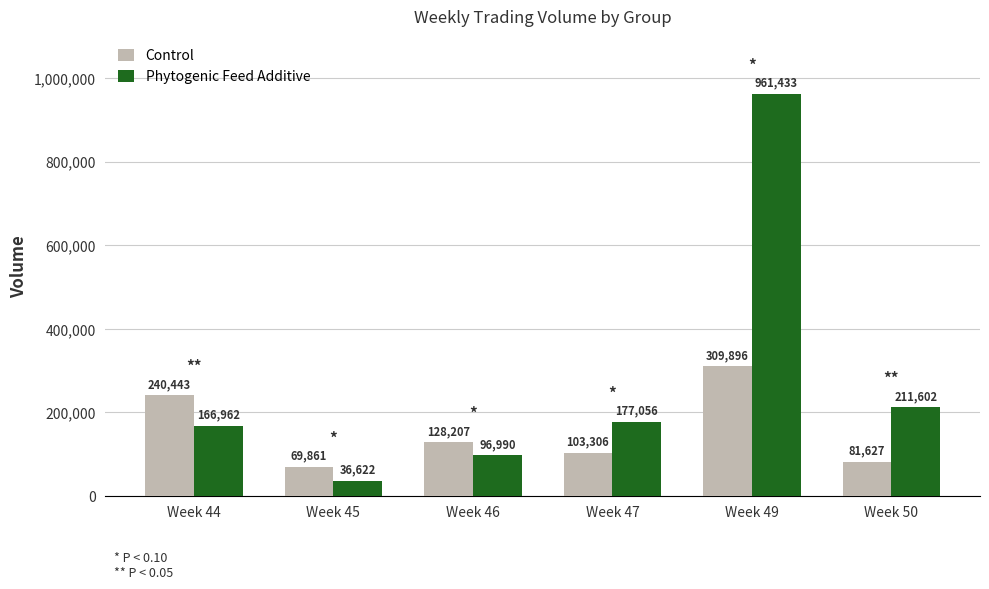

At which category is the sum across all series the highest?

Week 49